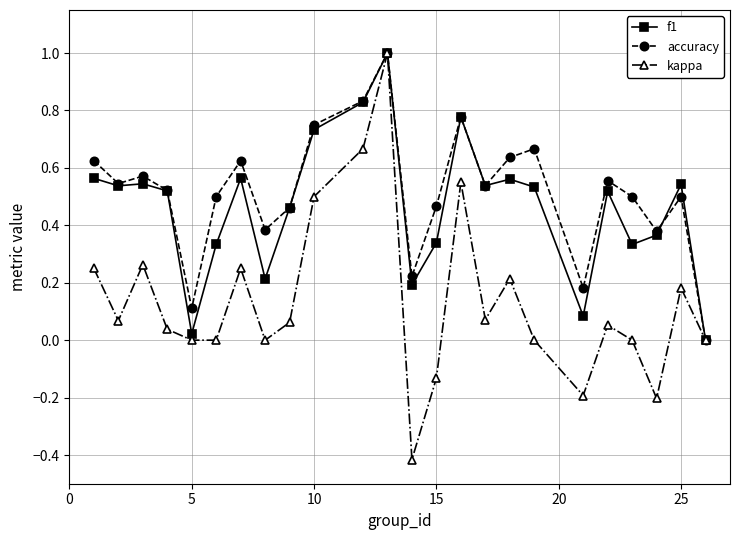

What is the smallest value displayed?

-0.4